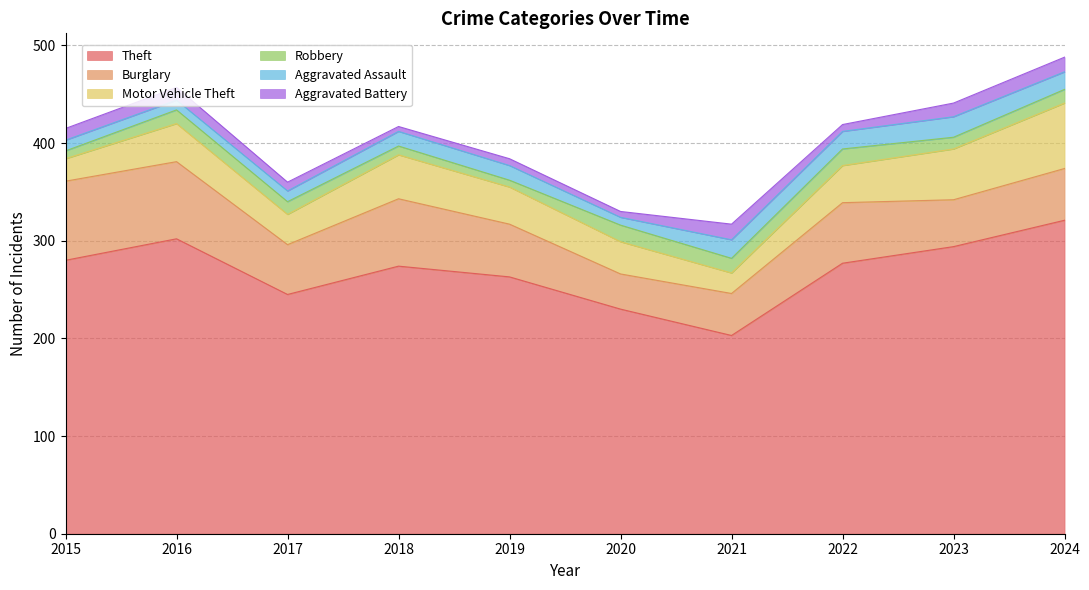

What is the spread (max minus min) of values at 2017?

236